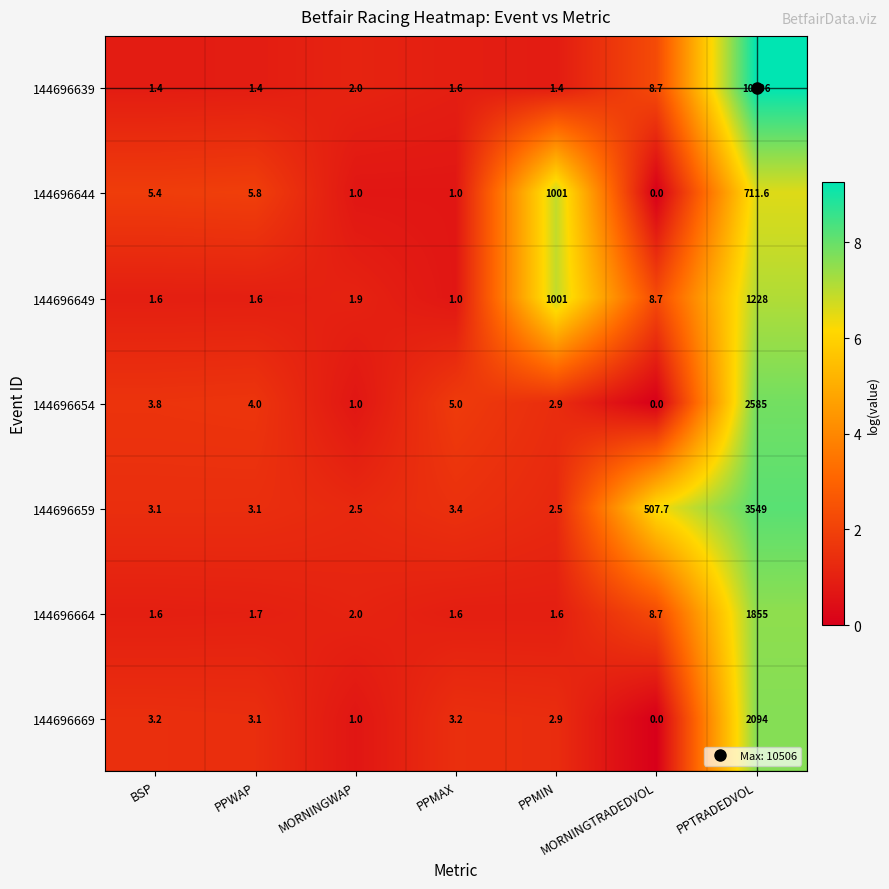

Which series changed the most between BSP and MORNINGTRADEDVOL?

144696659